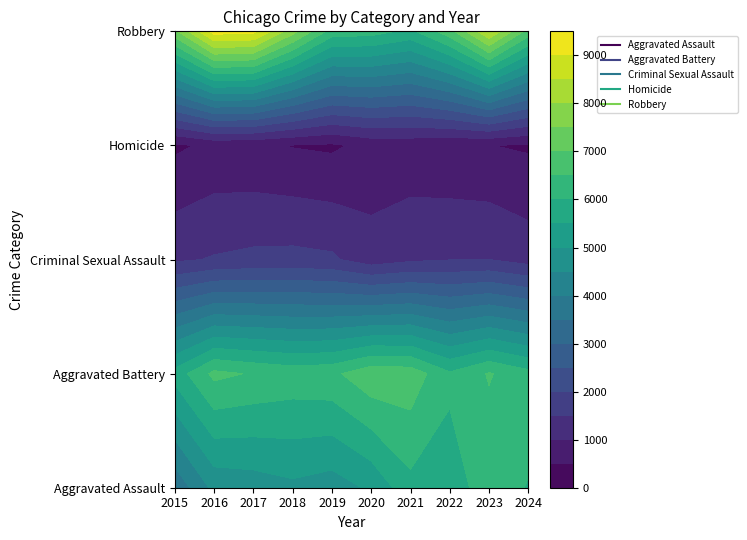

What is the sum of the Aggravated Assault values at 2016 and 2018?

9523